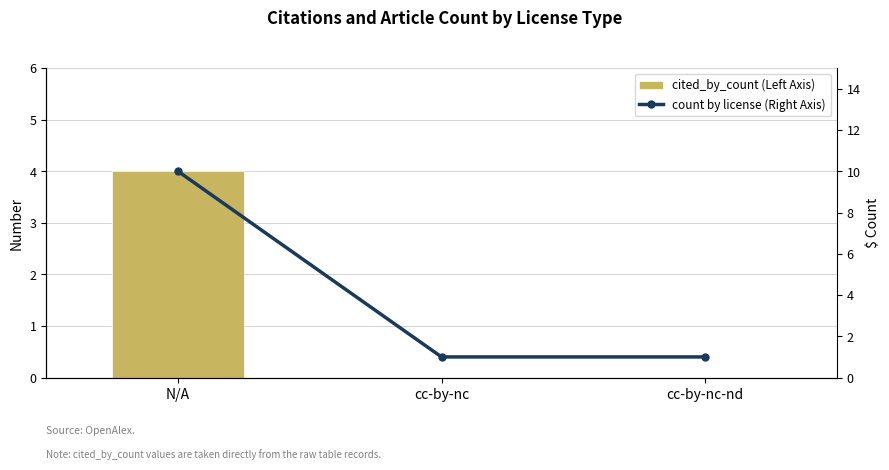

How many values in the count by license (Right Axis) series exceed 1?

1